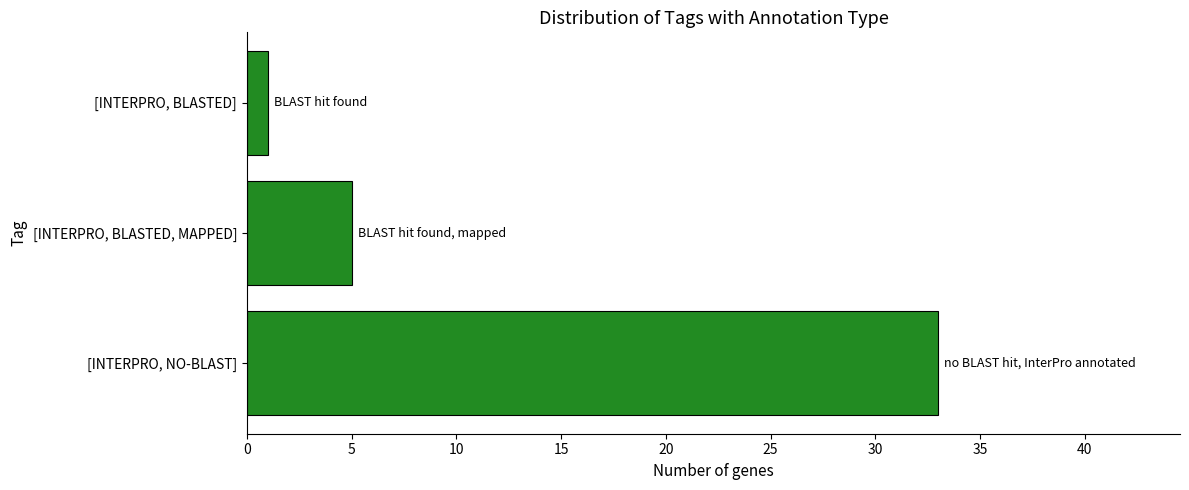

Rank the categories by value from highest to lowest.

[INTERPRO, NO-BLAST], [INTERPRO, BLASTED, MAPPED], [INTERPRO, BLASTED]